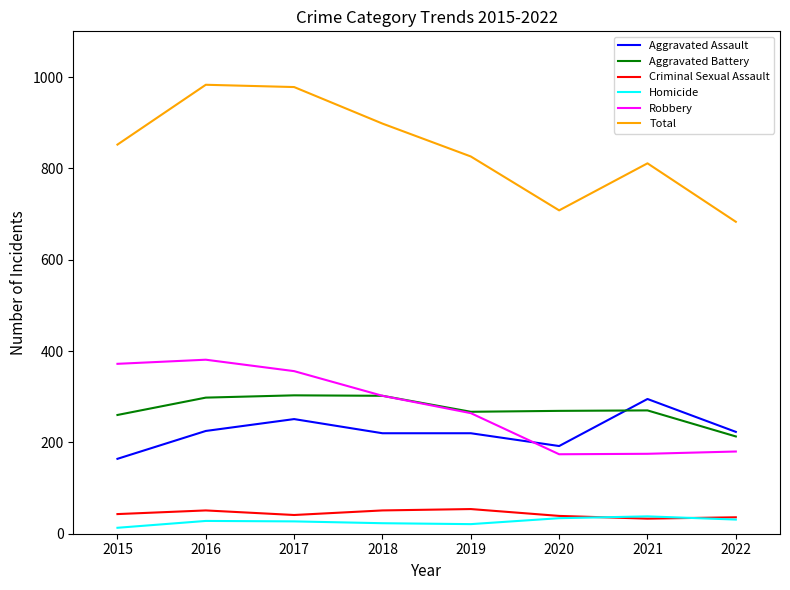

Is the value of Total at 2021 greater than the value of Robbery at 2020?

Yes